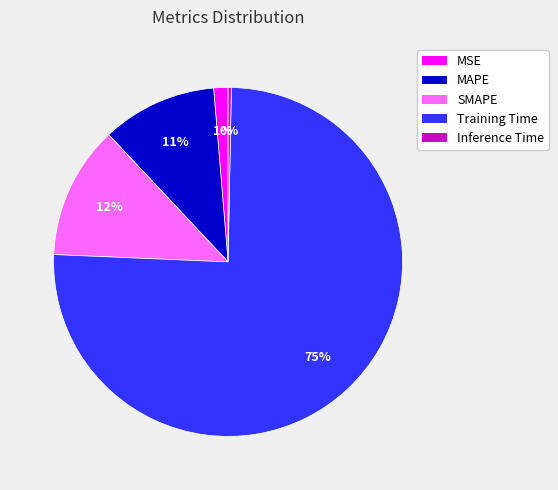

Rank the categories by value from highest to lowest.

Training Time, SMAPE, MAPE, MSE, Inference Time